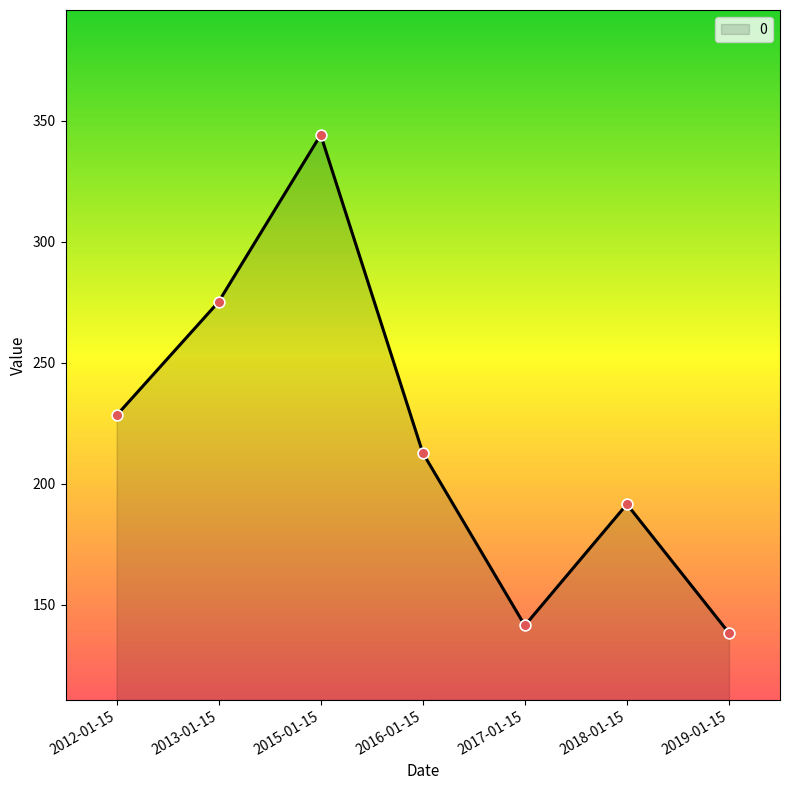

Approximately how many times larger is the value at 2019-01-15 compared to 2016-01-15?

0.6